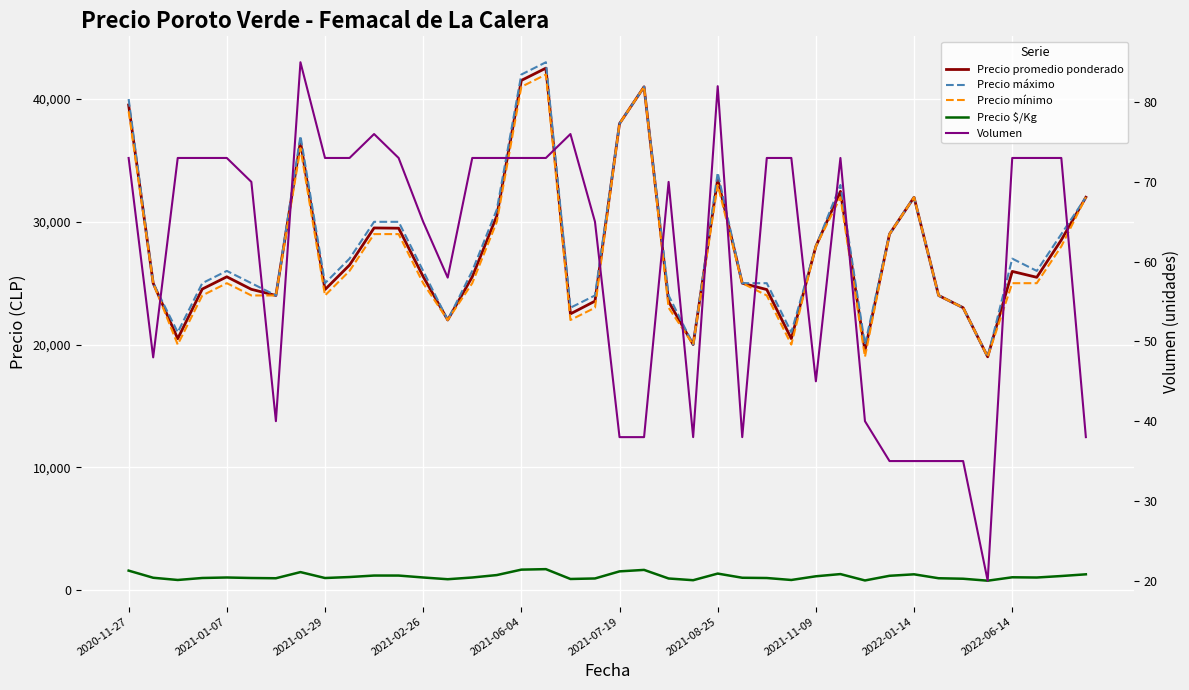

True or false: Volumen has more than 0 points higher than both neighbors.

True